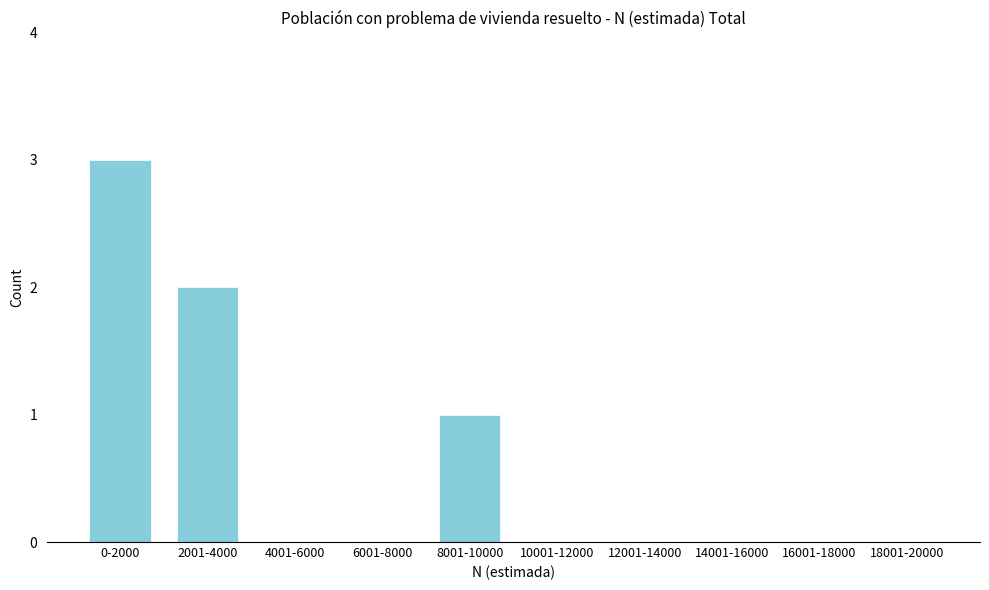

Reading left to right, extract all data points from this chart.

0-2000=3	2001-4000=2	4001-6000=0	6001-8000=0	8001-10000=1	10001-12000=0	12001-14000=0	14001-16000=0	16001-18000=0	18001-20000=0